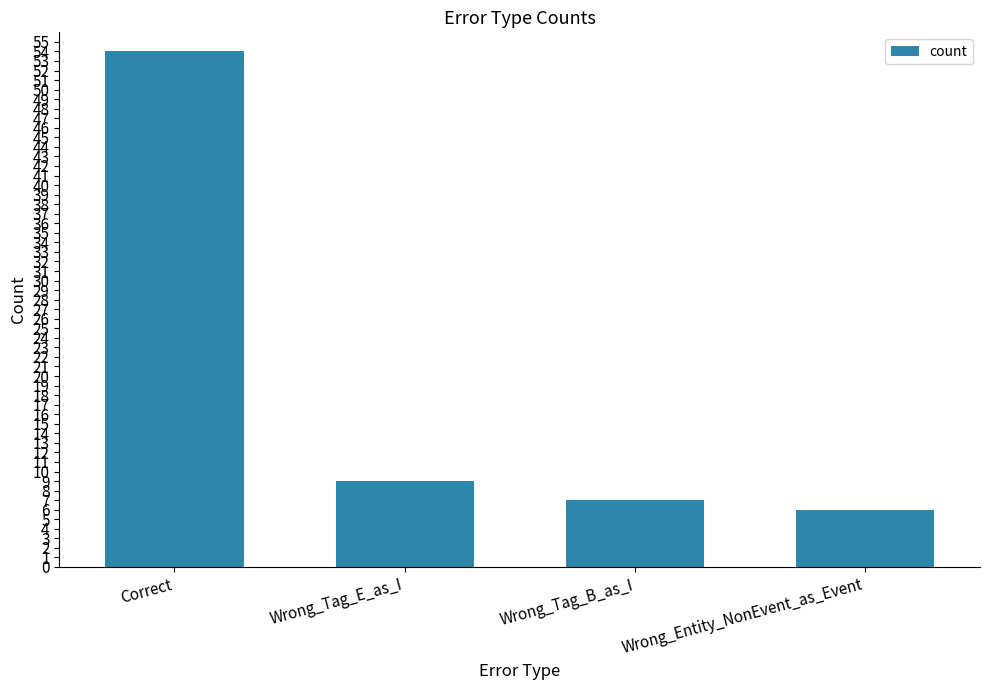

Rank the categories by value from highest to lowest.

Correct, Wrong_Tag_E_as_I, Wrong_Tag_B_as_I, Wrong_Entity_NonEvent_as_Event